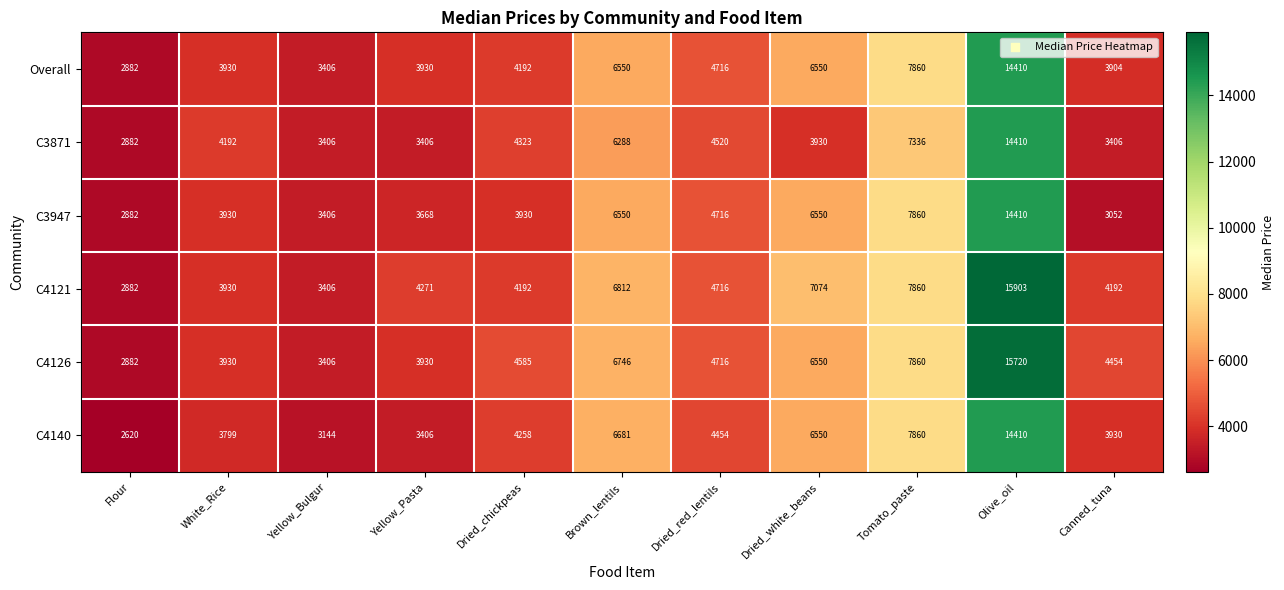

Which series has the largest total across all categories?

C4121